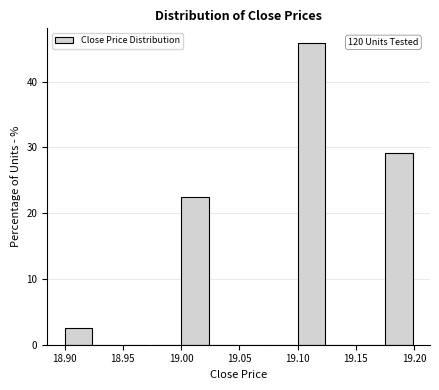

Which range on the x-axis has the tallest bar?

19.100 to 19.125